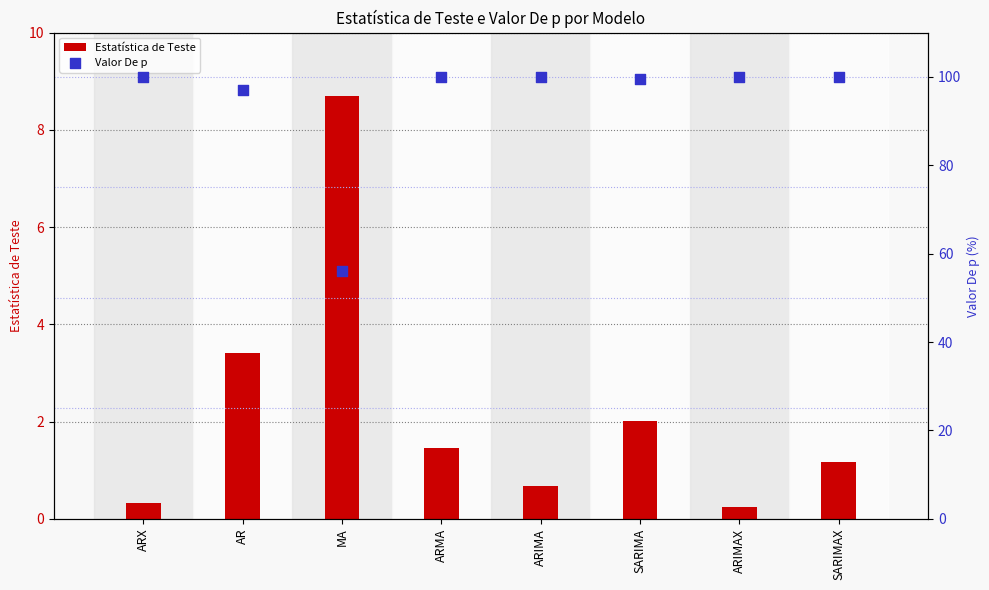

Which series has the largest Y range (max minus min)?

Valor De p